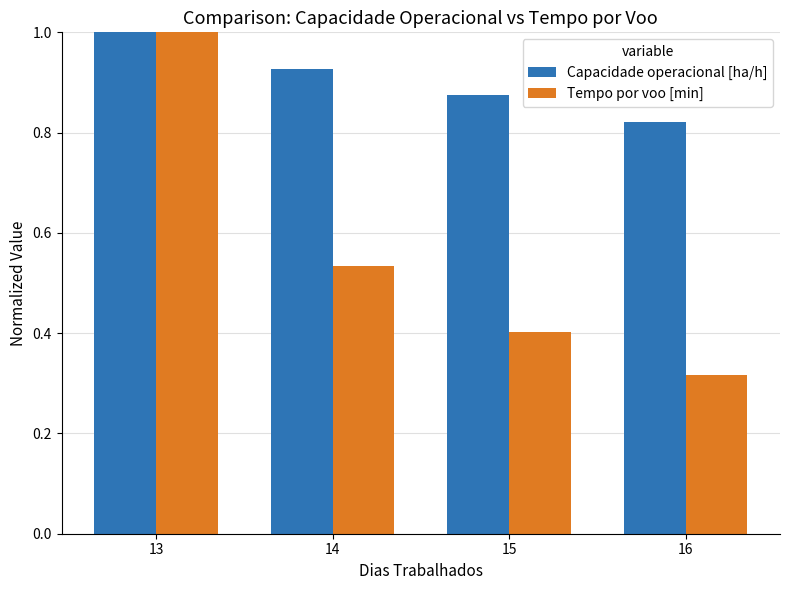

True or false: Capacidade operacional [ha/h] has a value of 0.2 at 15.

False